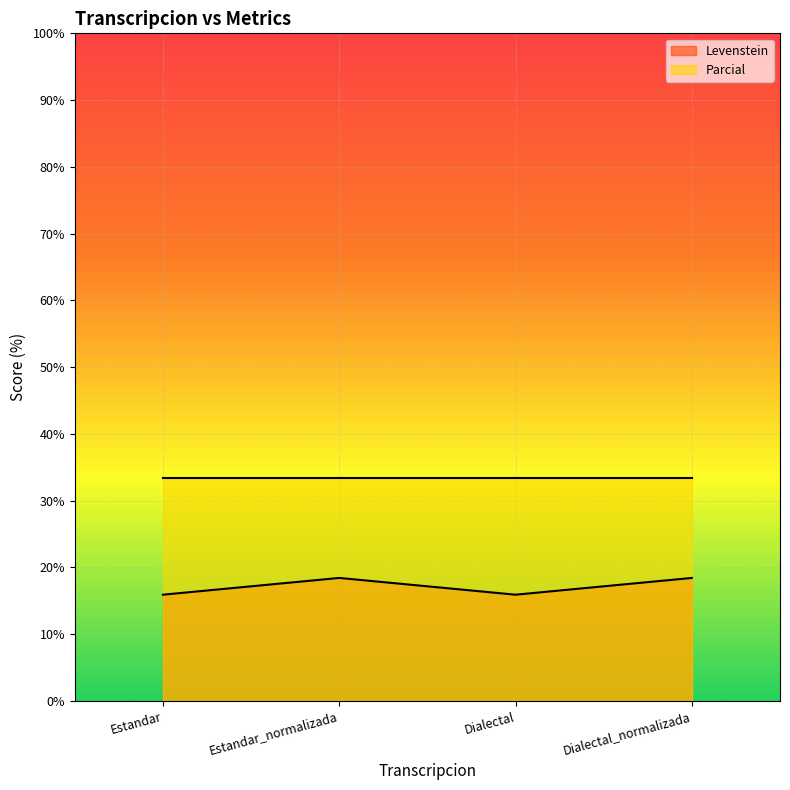

Is it true that the value at Dialectal is 8.0?

False